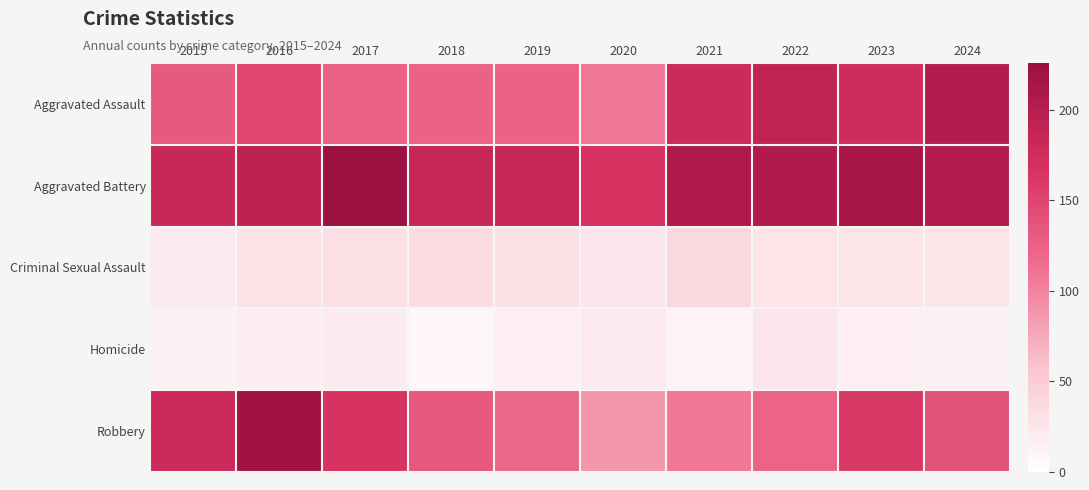

Reading left to right, transcribe all the data shown in this chart.

Aggravated Assault: 2015=132	2016=149	2017=126	2018=124	2019=124	2020=108	2021=179	2022=190	2023=176	2024=203
Aggravated Battery: 2015=183	2016=193	2017=226	2018=184	2019=184	2020=168	2021=208	2022=205	2023=214	2024=203
Criminal Sexual Assault: 2015=21	2016=28	2017=31	2018=35	2019=30	2020=25	2021=38	2022=27	2023=26	2024=26
Homicide: 2015=15	2016=18	2017=20	2018=8	2019=16	2020=22	2021=12	2022=24	2023=16	2024=15
Robbery: 2015=180	2016=220	2017=166	2018=134	2019=120	2020=87	2021=108	2022=123	2023=161	2024=139